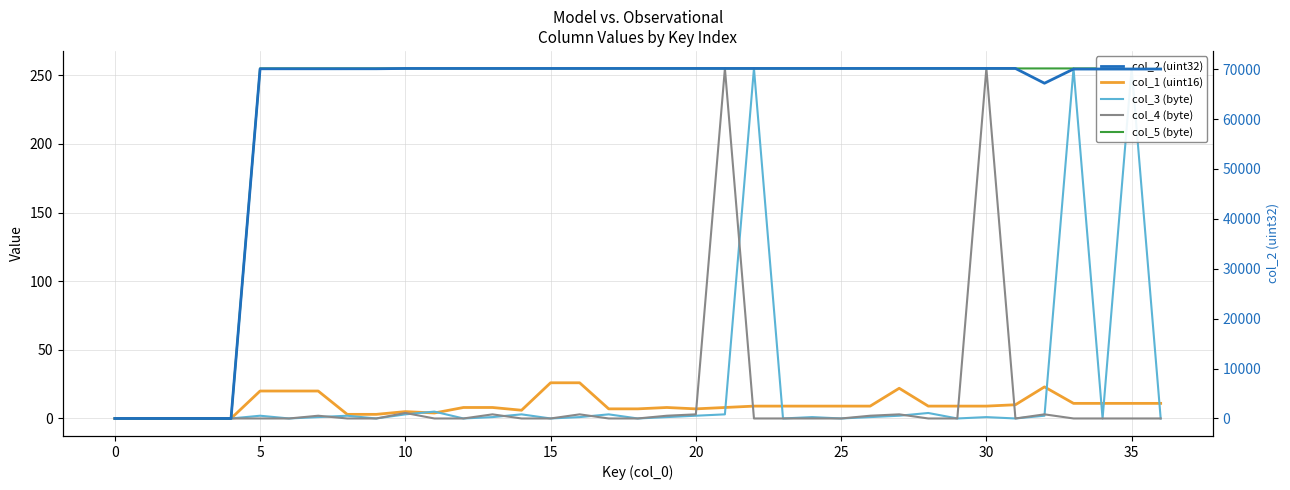

Is this an area chart (filled region under the line)?

No